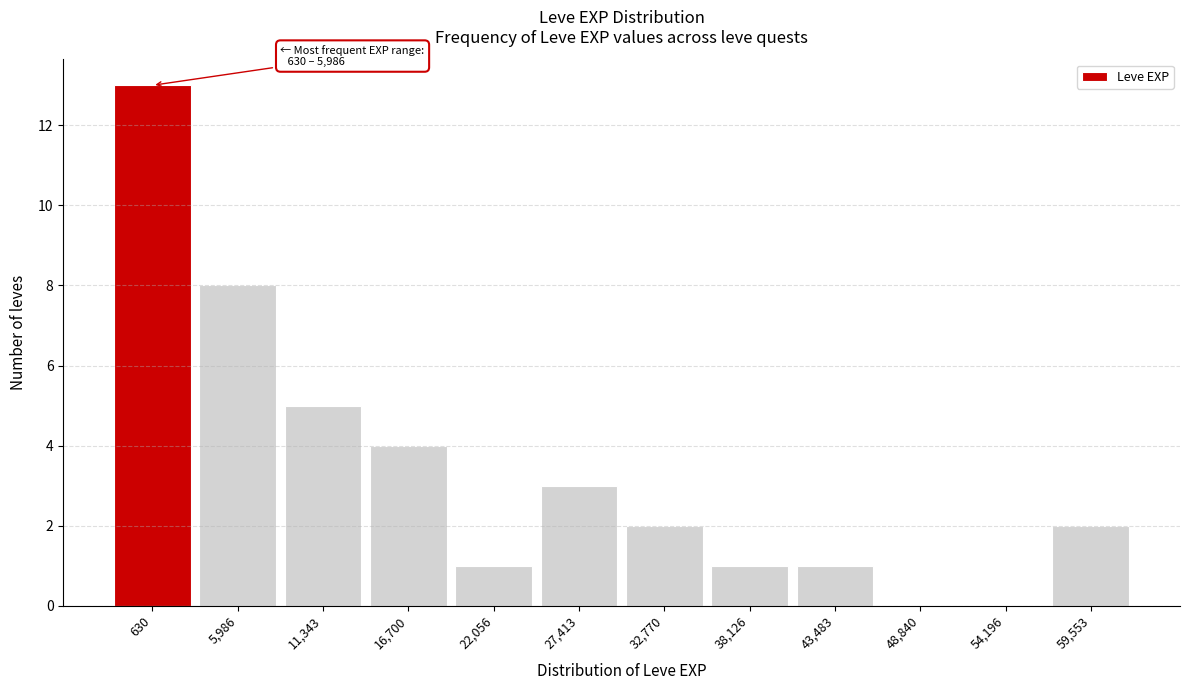

Reading left to right, list all the values displayed in this chart.

630=13	5,986=8	11,343=5	16,700=4	22,056=1	27,413=3	32,770=2	38,126=1	43,483=1	48,840=0	54,196=0	59,553=2